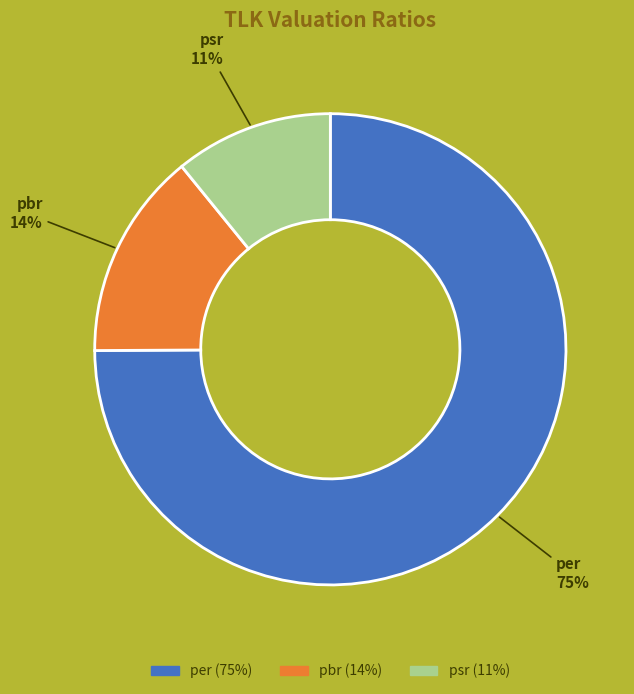

What is the majority slice?

per